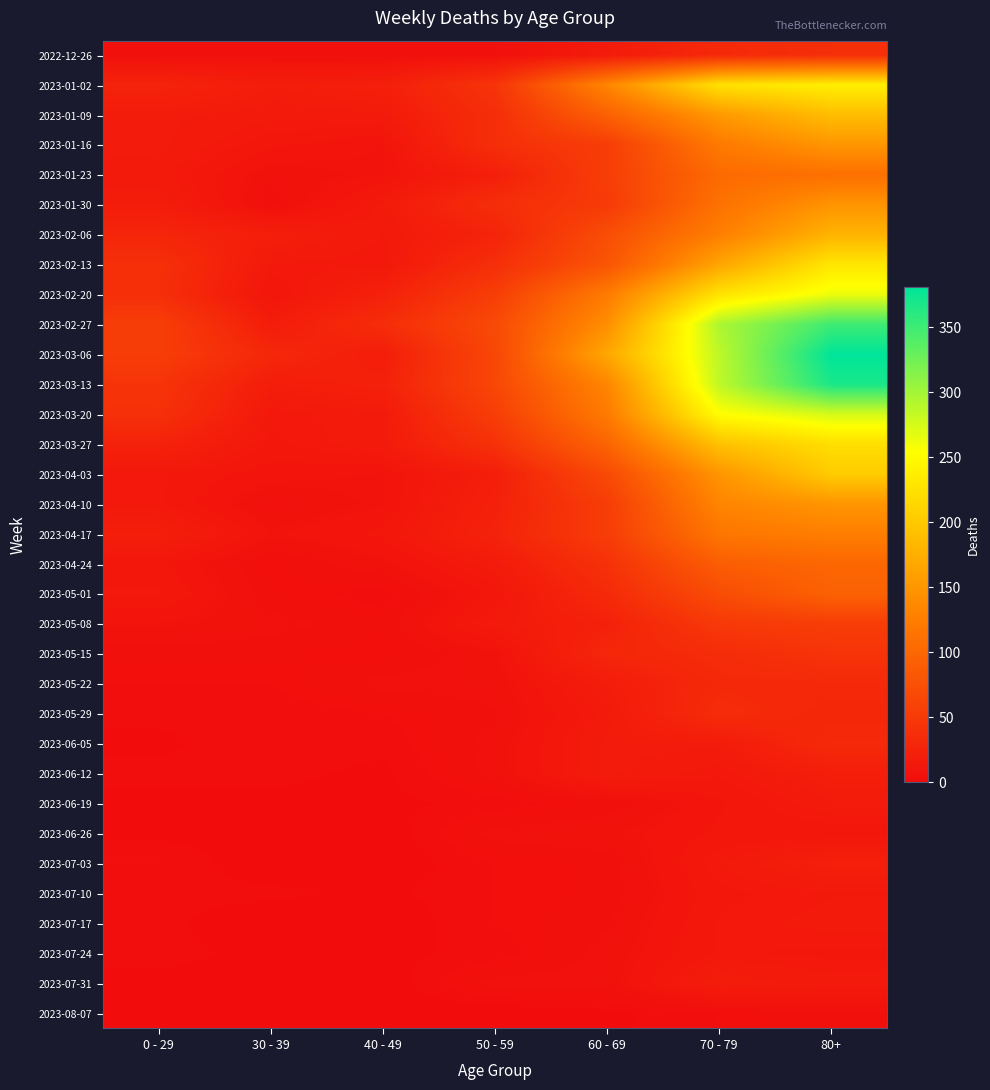

Which category has the highest value across all series?

80+